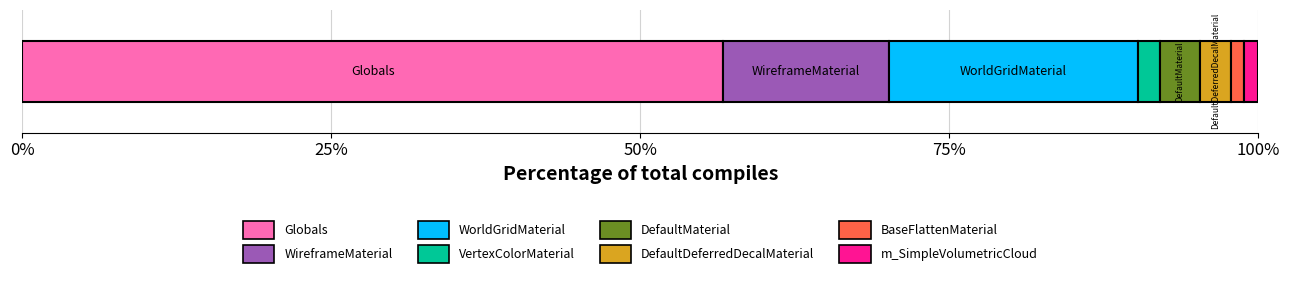

What are all the series names shown in the legend?

Globals, WireframeMaterial, WorldGridMaterial, VertexColorMaterial, DefaultMaterial, DefaultDeferredDecalMaterial, BaseFlattenMaterial, m_SimpleVolumetricCloud